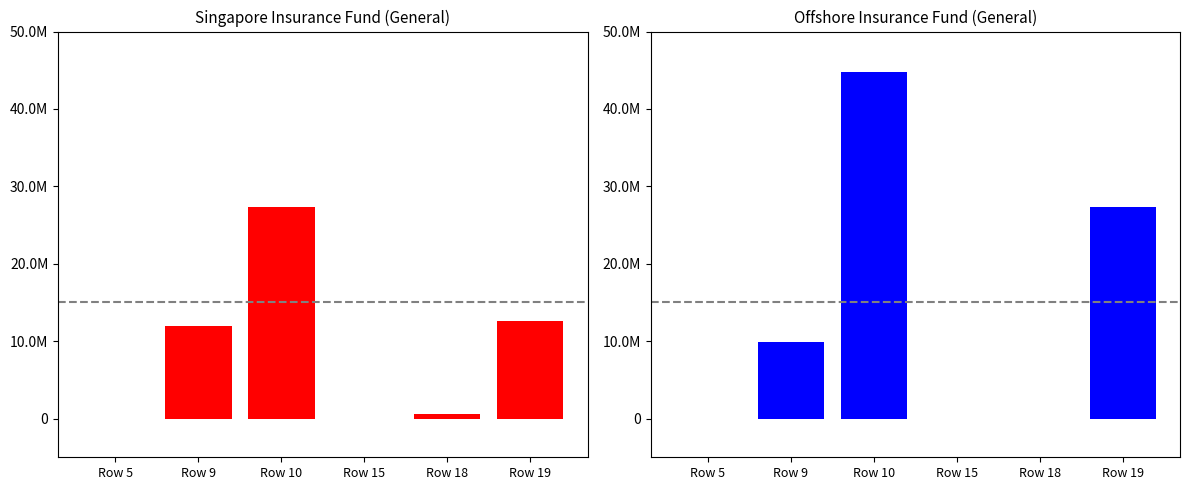

Which series has the widest spread of values?

Offshore Insurance Fund (General)